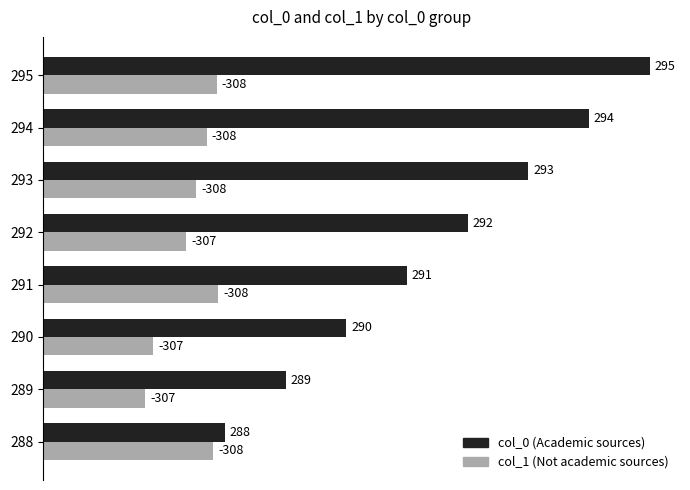

What are all the series names shown in the legend?

col_0 (Academic sources), col_1 (Not academic sources)